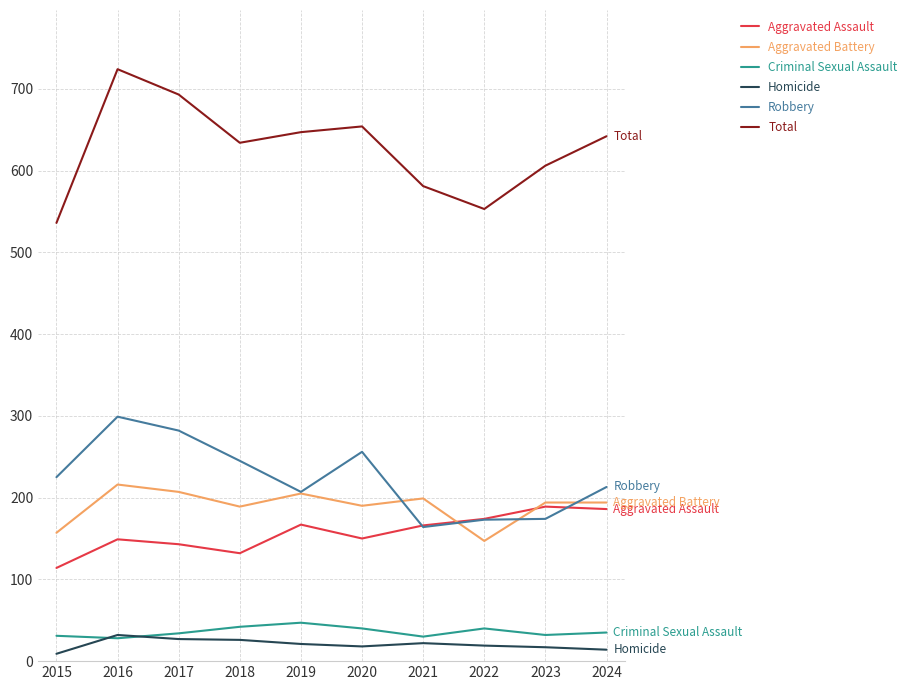

True or false: Aggravated Assault has a value of 224 at 2020.

False